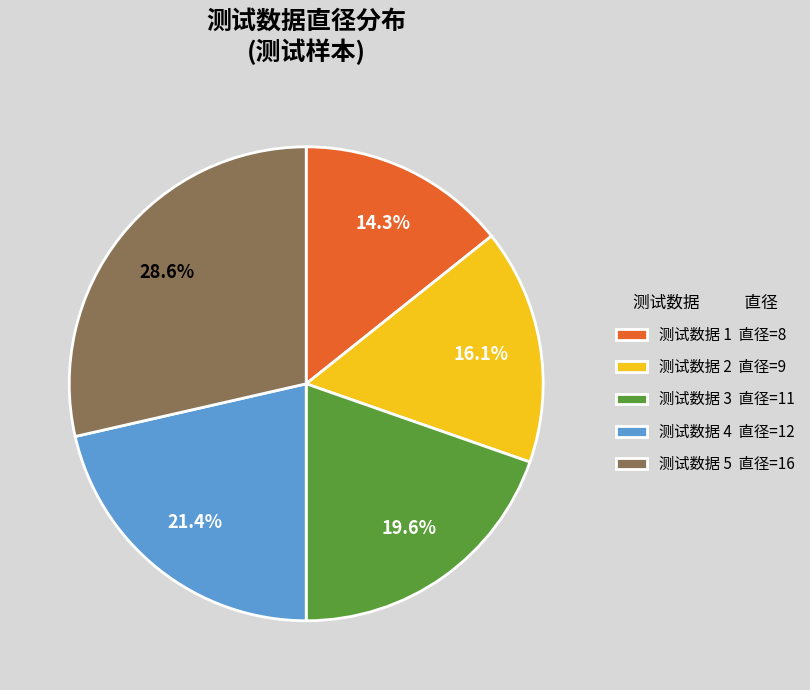

Approximately how many times larger is the value at 测试数据 1 直径=8 compared to 测试数据 2 直径=9?

0.9